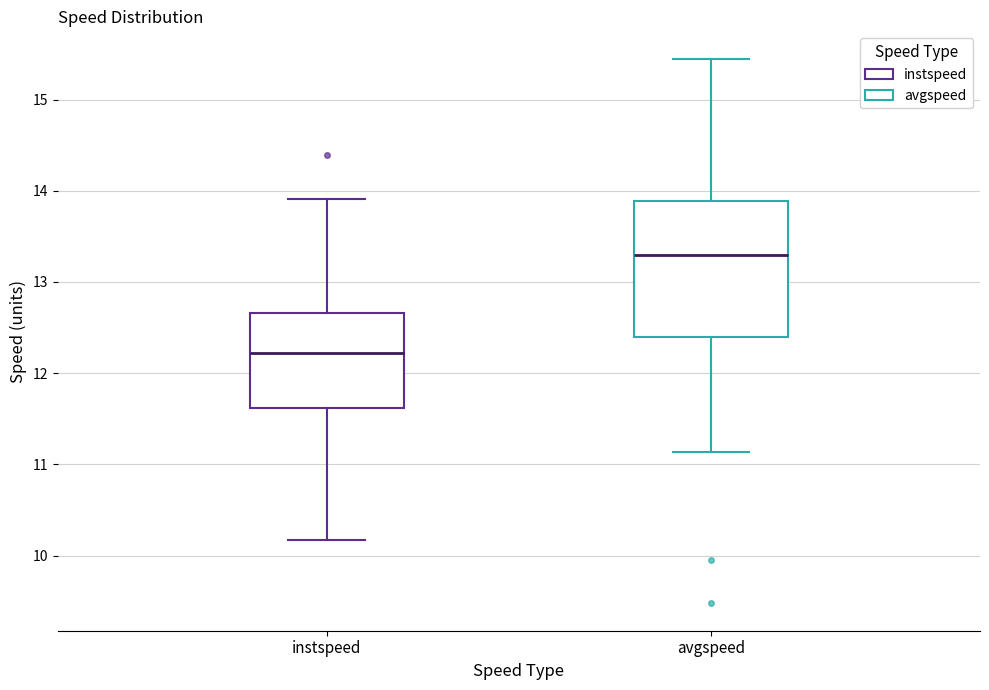

Which box has the highest median line?

avgspeed